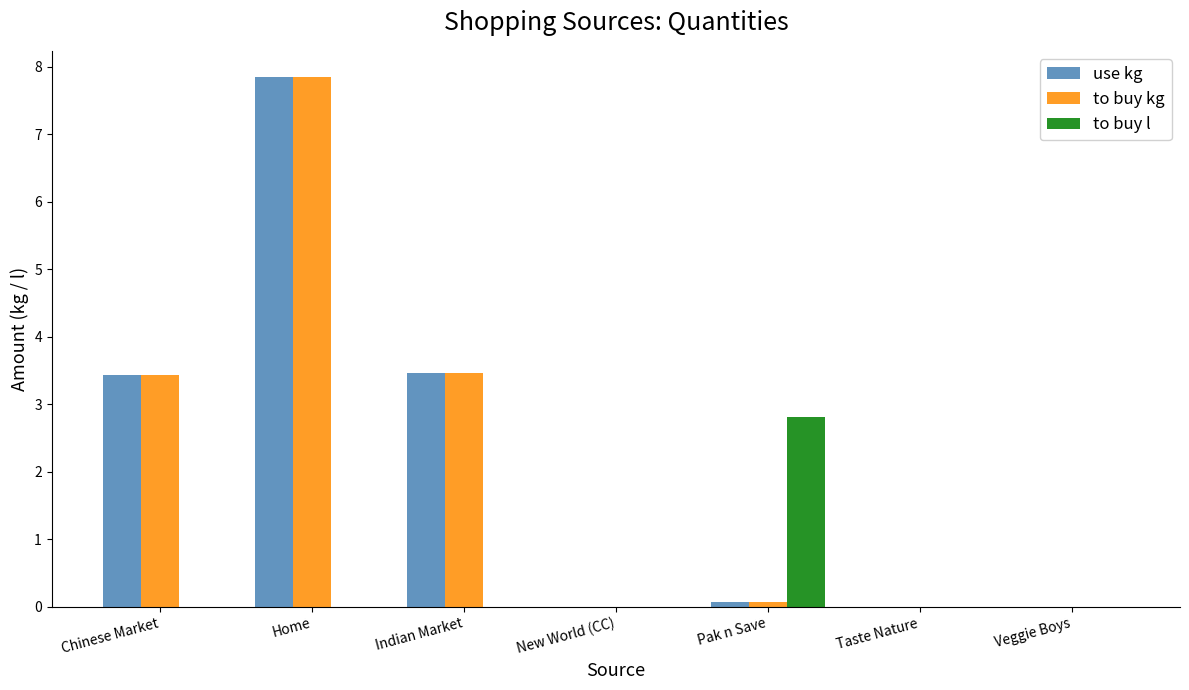

At which category is the sum across all series the highest?

Home